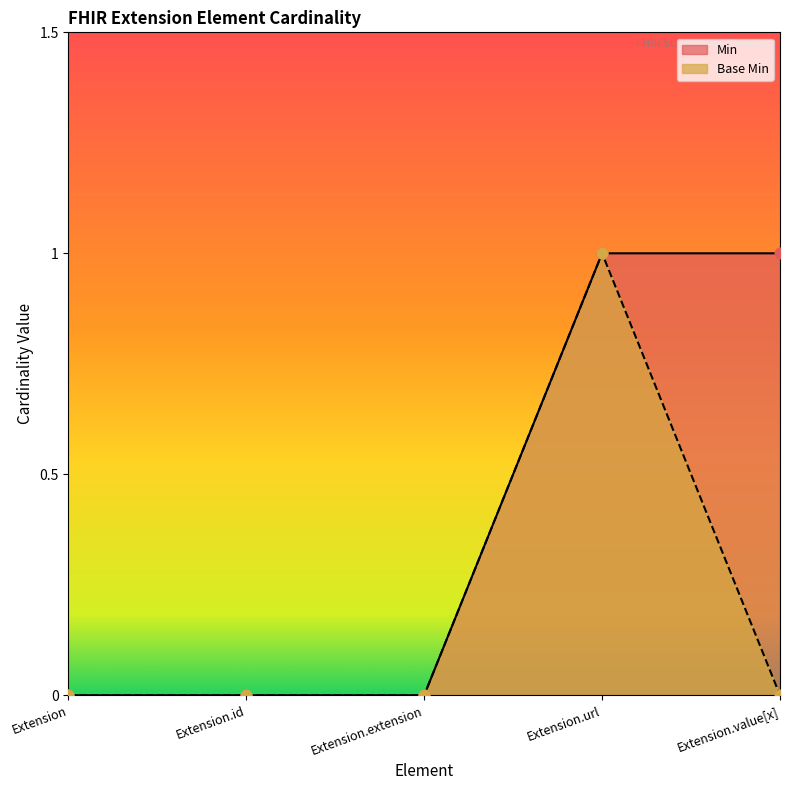

Which series has the widest spread of Y values?

Min